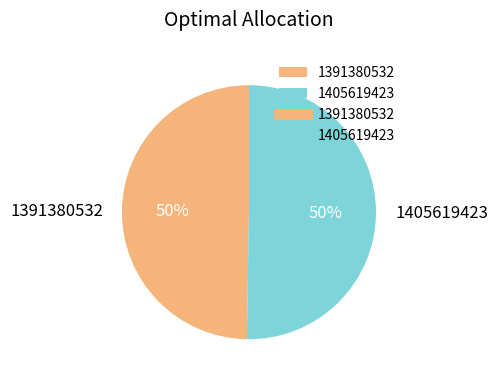

What is the majority slice?

1405619423